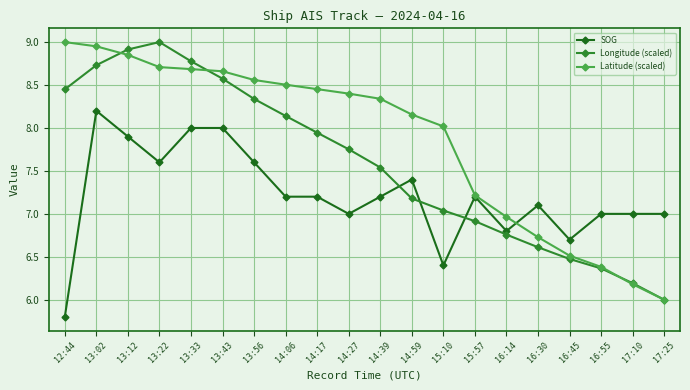

Which series changed the most between 14:27 and 15:57?

Latitude (scaled)